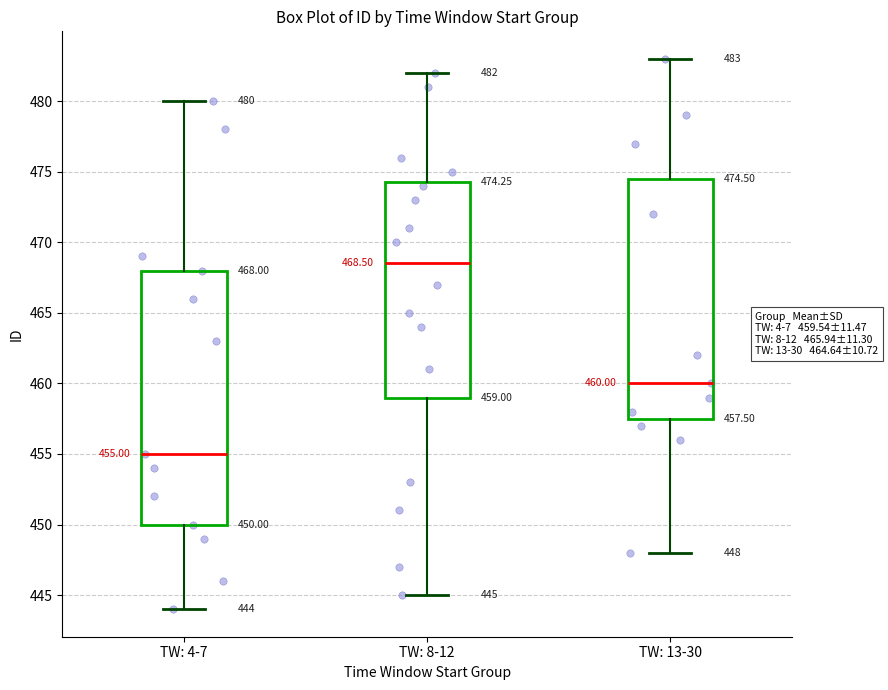

Which box's median line is the highest?

TW: 8-12